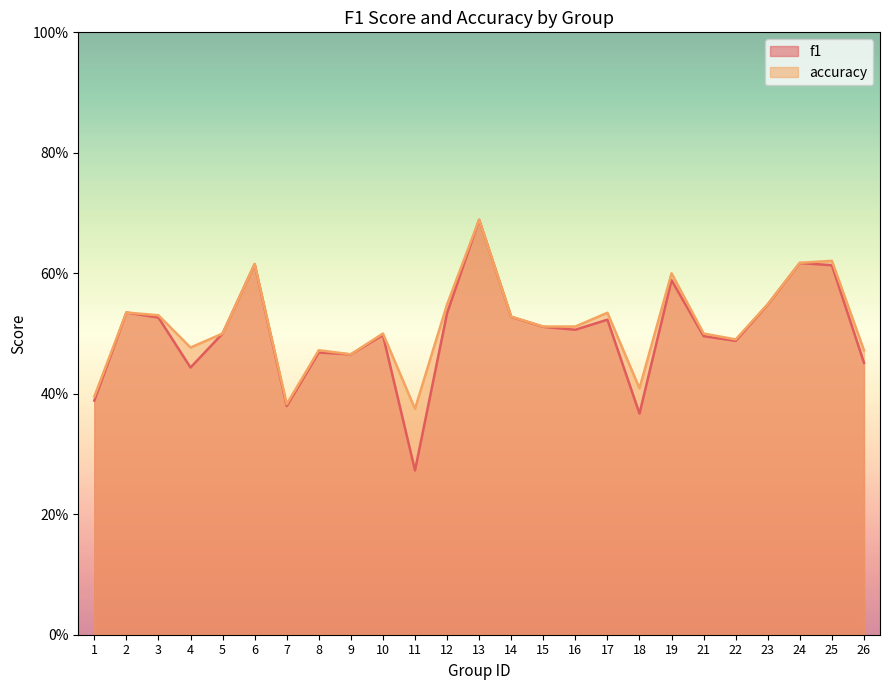

Which has a higher value, 9 or 13?

13